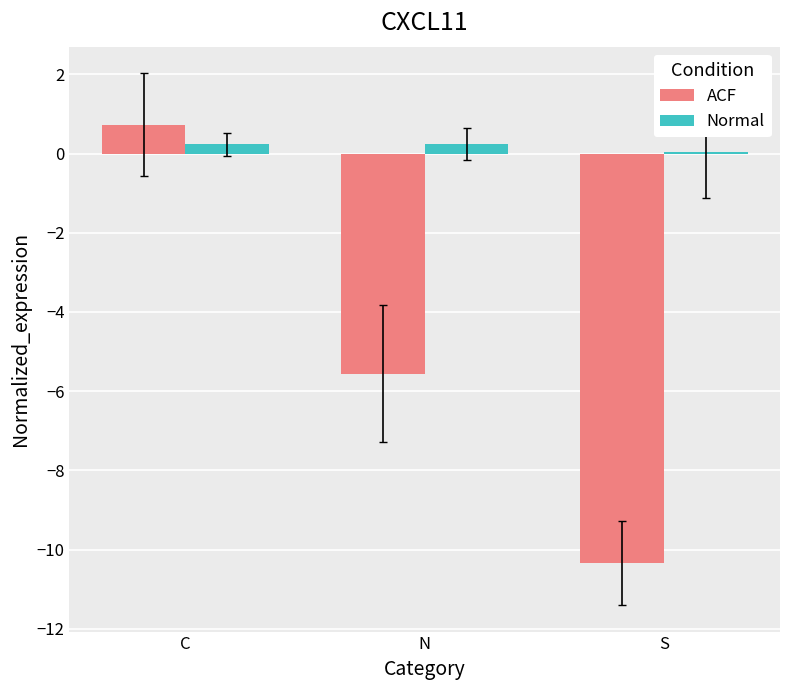

What is the sum of all ACF values?

-15.2